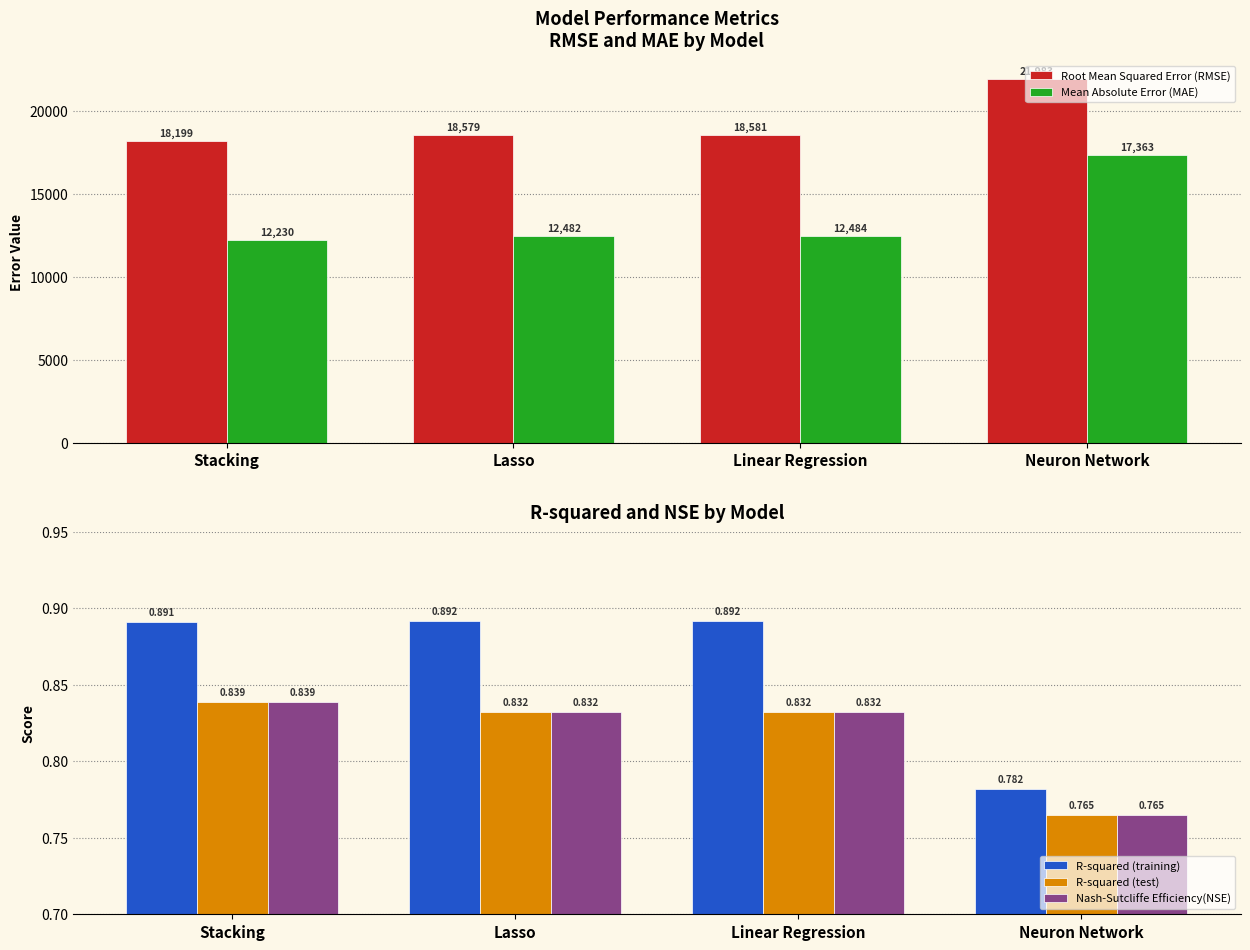

What is the greatest value displayed?

21983.4